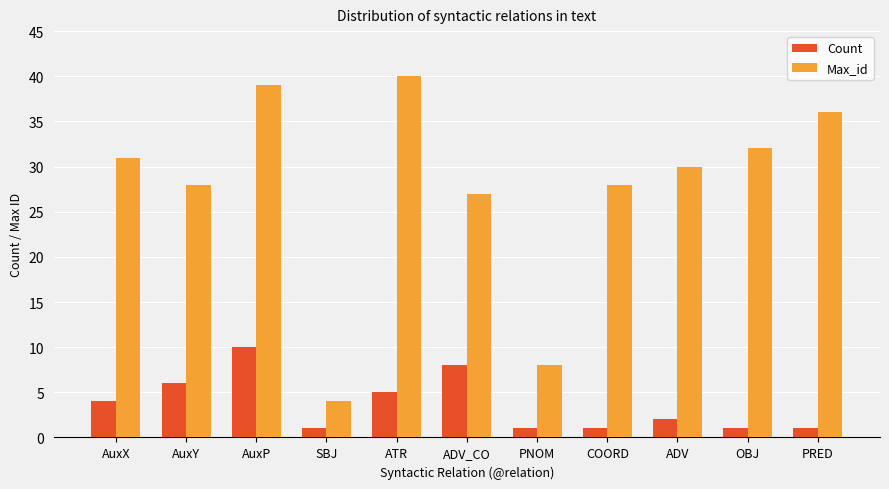

What are all the series names shown in the legend?

Count, Max_id